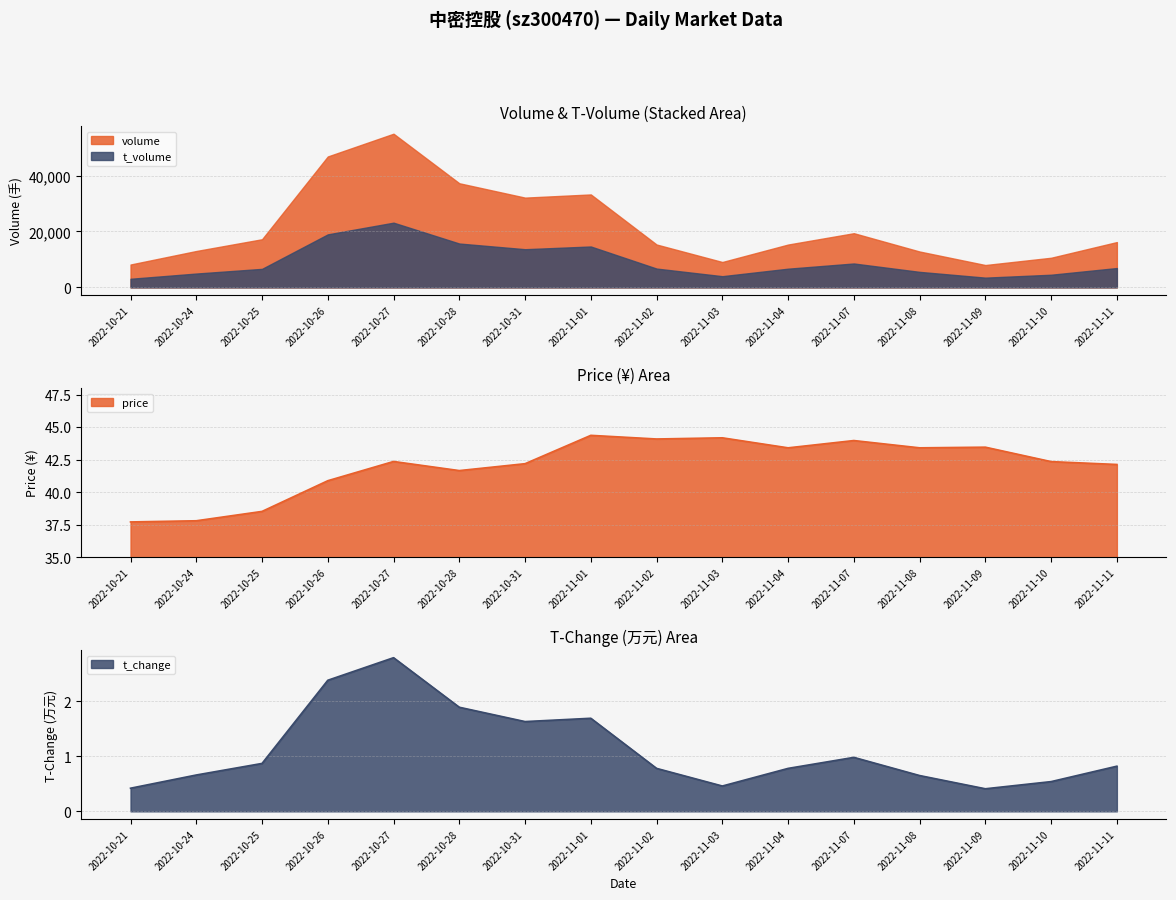

Rank the series at 2022-11-04 from highest to lowest value.

price, volume